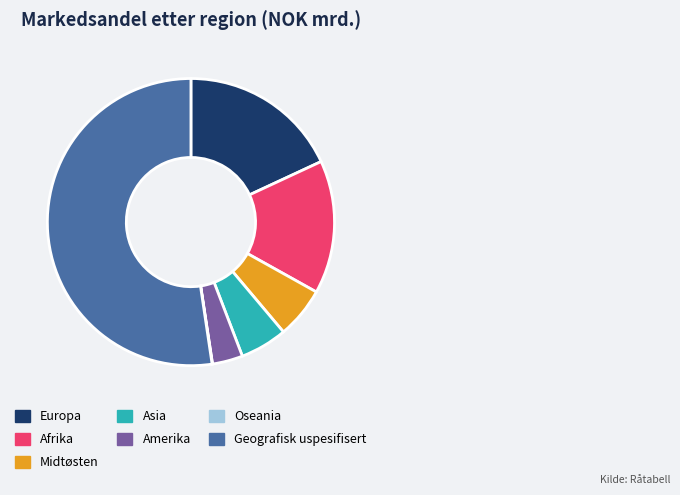

Which slice is the largest?

Geografisk uspesifisert